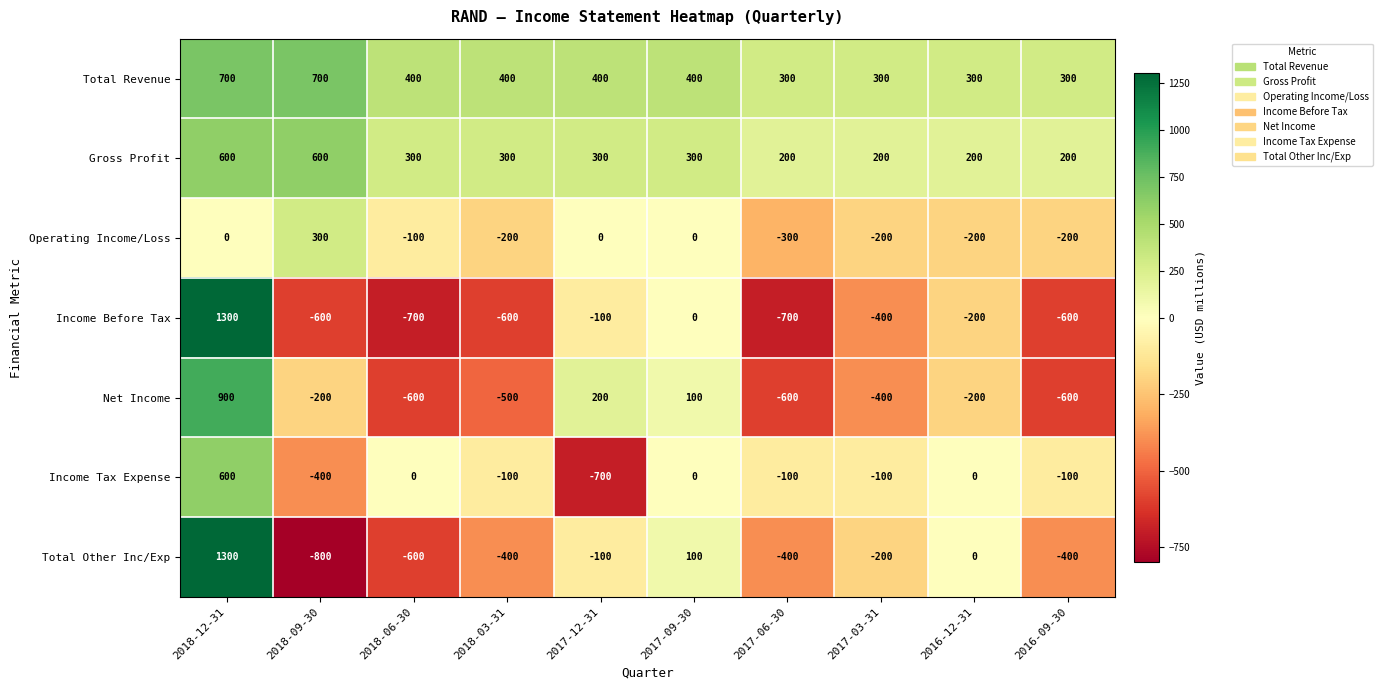

What is the difference between the second highest and minimum values in the Income Tax Expense series?

700